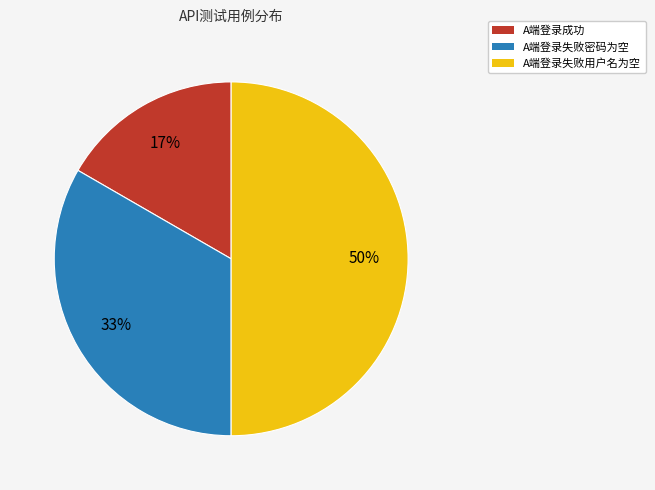

Combined, do A端登录成功 and A端登录失败用户名为空 account for over 50%?

Yes